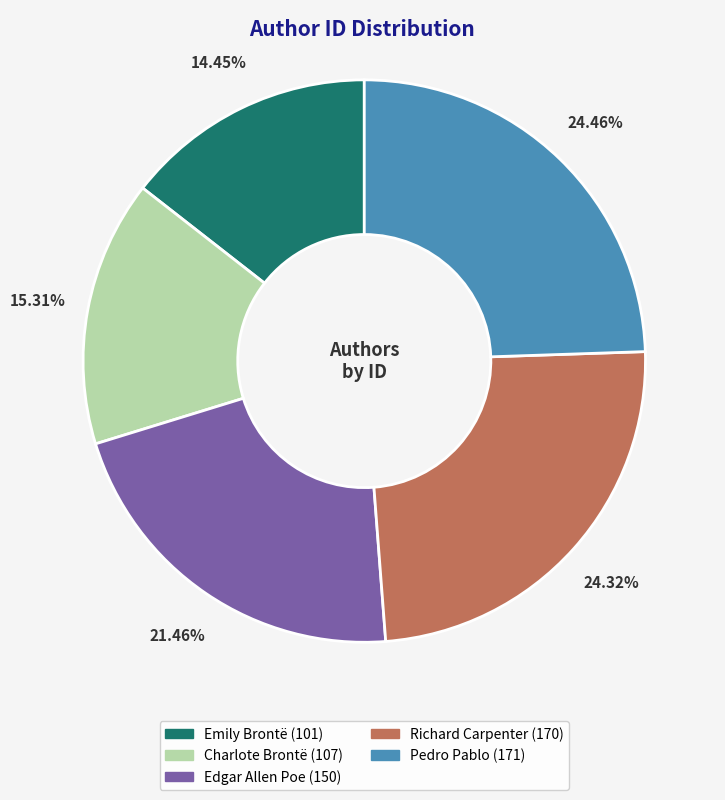

How many slices are in this pie chart?

5